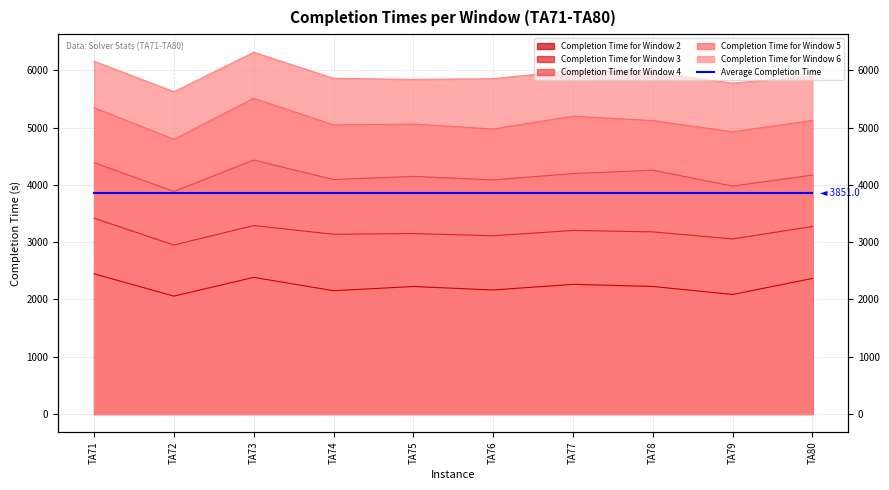

In Completion Time for Window 5, how many points are higher than both neighbors (excluding endpoints)?

3